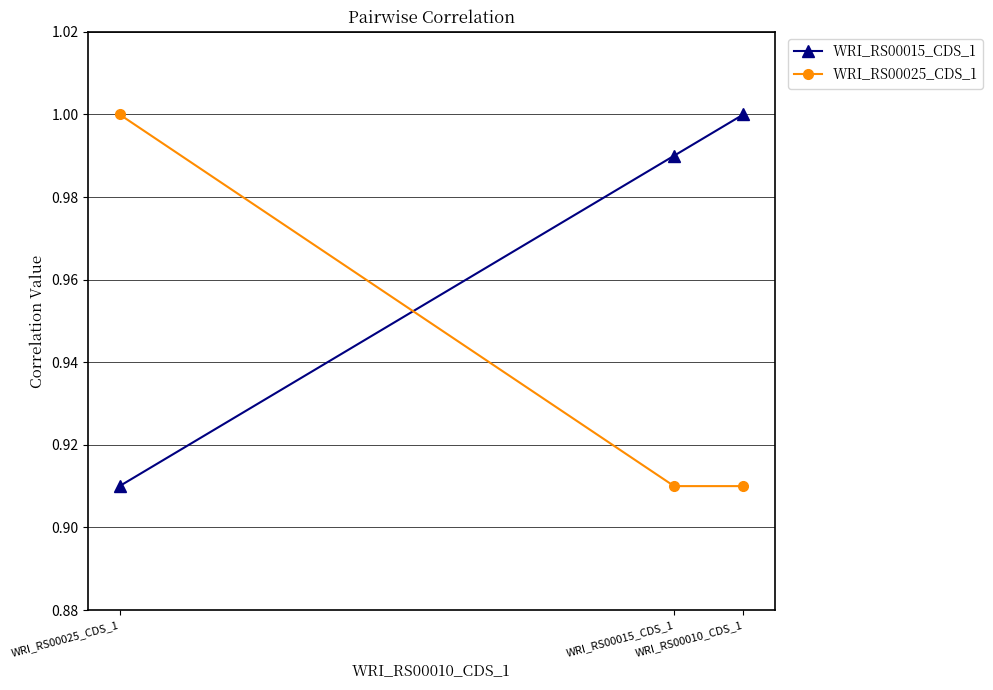

List the series in order of their overall mean, highest first.

WRI_RS00015_CDS_1, WRI_RS00025_CDS_1